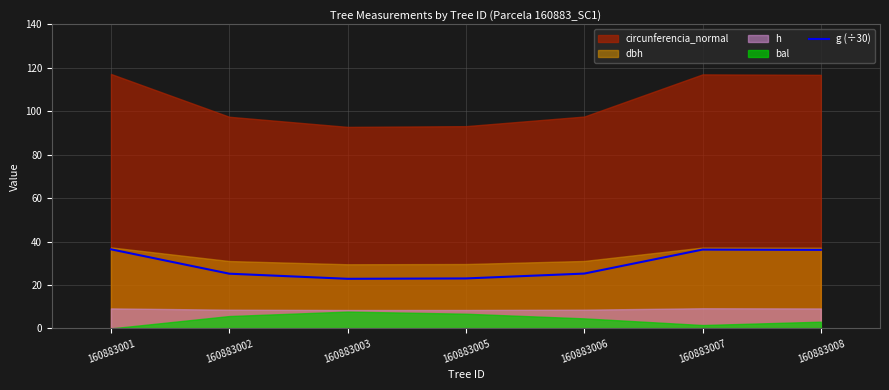

The chart shows a value of 9.3 at 160883002. True or false?

False